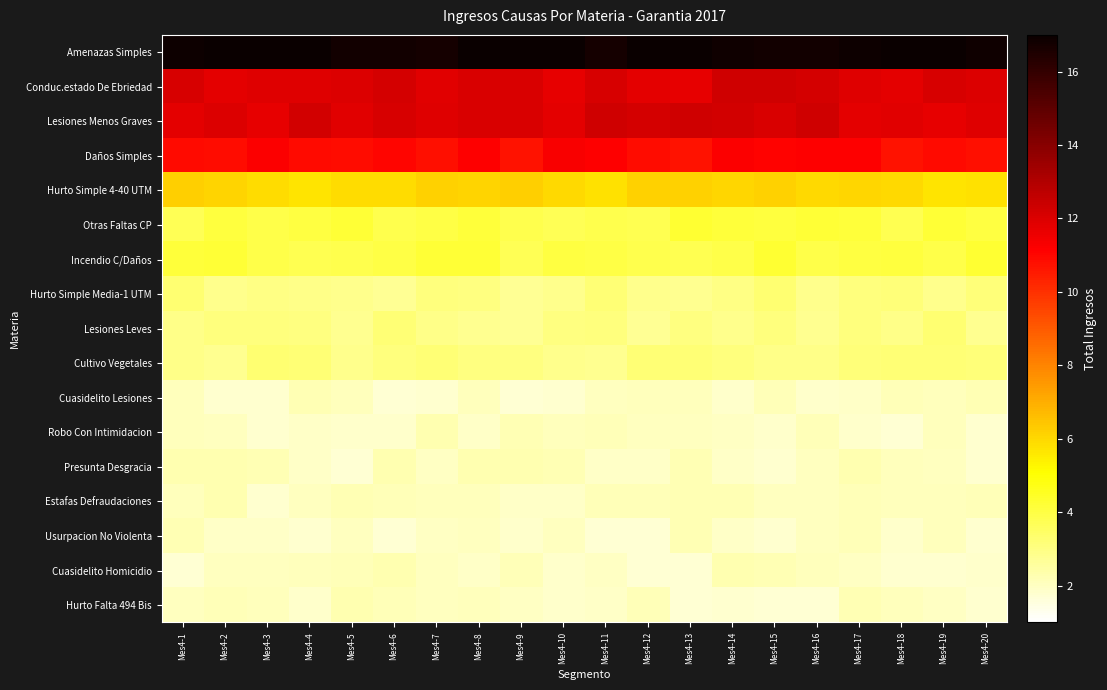

Reading left to right, list all the values displayed in this chart.

Amenazas Simples: Mes4-1=16.9	Mes4-2=17.0	Mes4-3=17.0	Mes4-4=17.0	Mes4-5=16.8	Mes4-6=16.8	Mes4-7=16.7	Mes4-8=17.0	Mes4-9=17.0	Mes4-10=17.0	Mes4-11=16.7	Mes4-12=17.0	Mes4-13=17.0	Mes4-14=16.8	Mes4-15=16.8	Mes4-16=16.8	Mes4-17=16.9	Mes4-18=17.0	Mes4-19=17.0	Mes4-20=16.9
Conduc.estado De Ebriedad: Mes4-1=12.1	Mes4-2=11.8	Mes4-3=11.9	Mes4-4=11.9	Mes4-5=12.0	Mes4-6=12.2	Mes4-7=11.8	Mes4-8=12.0	Mes4-9=12.1	Mes4-10=11.7	Mes4-11=12.1	Mes4-12=11.8	Mes4-13=11.7	Mes4-14=12.3	Mes4-15=12.3	Mes4-16=12.2	Mes4-17=11.9	Mes4-18=11.8	Mes4-19=12.1	Mes4-20=12.0
Lesiones Menos Graves: Mes4-1=11.8	Mes4-2=12.0	Mes4-3=11.7	Mes4-4=12.2	Mes4-5=11.9	Mes4-6=12.1	Mes4-7=11.9	Mes4-8=12.0	Mes4-9=12.0	Mes4-10=11.8	Mes4-11=12.3	Mes4-12=12.2	Mes4-13=12.3	Mes4-14=12.2	Mes4-15=12.1	Mes4-16=12.3	Mes4-17=11.8	Mes4-18=11.8	Mes4-19=11.7	Mes4-20=11.9
Daños Simples: Mes4-1=10.9	Mes4-2=10.9	Mes4-3=11.2	Mes4-4=10.9	Mes4-5=10.9	Mes4-6=11.0	Mes4-7=10.8	Mes4-8=11.2	Mes4-9=10.7	Mes4-10=11.3	Mes4-11=11.2	Mes4-12=10.8	Mes4-13=10.7	Mes4-14=11.2	Mes4-15=11.1	Mes4-16=11.1	Mes4-17=11.2	Mes4-18=10.7	Mes4-19=10.9	Mes4-20=10.8
Hurto Simple 4-40 UTM: Mes4-1=6.2	Mes4-2=6.1	Mes4-3=5.9	Mes4-4=5.7	Mes4-5=5.9	Mes4-6=5.9	Mes4-7=6.1	Mes4-8=6.1	Mes4-9=6.2	Mes4-10=6.0	Mes4-11=5.8	Mes4-12=6.1	Mes4-13=6.2	Mes4-14=6.0	Mes4-15=6.2	Mes4-16=6.0	Mes4-17=6.0	Mes4-18=6.0	Mes4-19=5.7	Mes4-20=5.8
Otras Faltas CP: Mes4-1=3.7	Mes4-2=4.1	Mes4-3=3.9	Mes4-4=4.0	Mes4-5=4.2	Mes4-6=3.8	Mes4-7=3.9	Mes4-8=4.2	Mes4-9=3.8	Mes4-10=3.7	Mes4-11=3.9	Mes4-12=3.8	Mes4-13=4.3	Mes4-14=4.2	Mes4-15=4.1	Mes4-16=4.2	Mes4-17=4.2	Mes4-18=3.8	Mes4-19=4.2	Mes4-20=4.0
Incendio C/Daños: Mes4-1=4.2	Mes4-2=4.2	Mes4-3=3.9	Mes4-4=3.8	Mes4-5=3.8	Mes4-6=4.0	Mes4-7=4.2	Mes4-8=4.2	Mes4-9=3.7	Mes4-10=4.0	Mes4-11=4.0	Mes4-12=3.8	Mes4-13=3.8	Mes4-14=3.9	Mes4-15=4.3	Mes4-16=3.9	Mes4-17=4.0	Mes4-18=4.1	Mes4-19=3.9	Mes4-20=4.3
Hurto Simple Media-1 UTM: Mes4-1=3.3	Mes4-2=2.9	Mes4-3=3.0	Mes4-4=2.9	Mes4-5=2.9	Mes4-6=2.7	Mes4-7=3.1	Mes4-8=3.0	Mes4-9=2.7	Mes4-10=2.9	Mes4-11=3.2	Mes4-12=2.8	Mes4-13=2.8	Mes4-14=3.0	Mes4-15=3.3	Mes4-16=2.8	Mes4-17=3.1	Mes4-18=3.2	Mes4-19=2.8	Mes4-20=3.1
Lesiones Leves: Mes4-1=2.9	Mes4-2=3.1	Mes4-3=3.1	Mes4-4=3.0	Mes4-5=2.8	Mes4-6=3.2	Mes4-7=2.9	Mes4-8=2.8	Mes4-9=2.7	Mes4-10=3.1	Mes4-11=3.1	Mes4-12=2.7	Mes4-13=3.0	Mes4-14=2.8	Mes4-15=3.1	Mes4-16=2.8	Mes4-17=3.1	Mes4-18=2.9	Mes4-19=3.3	Mes4-20=2.8
Cultivo Vegetales: Mes4-1=2.9	Mes4-2=2.8	Mes4-3=3.3	Mes4-4=3.2	Mes4-5=2.9	Mes4-6=3.1	Mes4-7=3.2	Mes4-8=3.0	Mes4-9=3.0	Mes4-10=2.8	Mes4-11=2.8	Mes4-12=3.2	Mes4-13=3.2	Mes4-14=3.1	Mes4-15=2.9	Mes4-16=2.9	Mes4-17=3.1	Mes4-18=3.2	Mes4-19=3.2	Mes4-20=3.2
Cuasidelito Lesiones: Mes4-1=2.1	Mes4-2=1.8	Mes4-3=1.8	Mes4-4=2.2	Mes4-5=2.1	Mes4-6=1.7	Mes4-7=1.8	Mes4-8=2.1	Mes4-9=1.7	Mes4-10=1.8	Mes4-11=2.0	Mes4-12=2.1	Mes4-13=2.1	Mes4-14=1.8	Mes4-15=2.1	Mes4-16=1.8	Mes4-17=1.9	Mes4-18=2.1	Mes4-19=2.1	Mes4-20=2.2
Robo Con Intimidacion: Mes4-1=2.1	Mes4-2=2.0	Mes4-3=1.8	Mes4-4=1.9	Mes4-5=1.9	Mes4-6=1.8	Mes4-7=2.3	Mes4-8=1.9	Mes4-9=2.2	Mes4-10=2.1	Mes4-11=2.2	Mes4-12=2.0	Mes4-13=2.0	Mes4-14=2.0	Mes4-15=1.8	Mes4-16=2.1	Mes4-17=1.9	Mes4-18=1.7	Mes4-19=2.1	Mes4-20=1.8
Presunta Desgracia: Mes4-1=2.3	Mes4-2=2.3	Mes4-3=2.2	Mes4-4=1.9	Mes4-5=1.7	Mes4-6=2.3	Mes4-7=2.0	Mes4-8=2.3	Mes4-9=2.3	Mes4-10=2.2	Mes4-11=1.9	Mes4-12=1.9	Mes4-13=2.2	Mes4-14=1.9	Mes4-15=1.8	Mes4-16=2.0	Mes4-17=2.3	Mes4-18=2.1	Mes4-19=2.0	Mes4-20=1.8
Estafas Defraudaciones: Mes4-1=2.1	Mes4-2=2.3	Mes4-3=1.8	Mes4-4=2.0	Mes4-5=2.2	Mes4-6=2.1	Mes4-7=2.1	Mes4-8=2.1	Mes4-9=1.9	Mes4-10=1.9	Mes4-11=2.2	Mes4-12=2.2	Mes4-13=2.2	Mes4-14=2.2	Mes4-15=2.0	Mes4-16=2.0	Mes4-17=2.2	Mes4-18=2.1	Mes4-19=2.1	Mes4-20=2.2
Usurpacion No Violenta: Mes4-1=2.2	Mes4-2=1.9	Mes4-3=1.9	Mes4-4=1.8	Mes4-5=2.0	Mes4-6=1.7	Mes4-7=2.0	Mes4-8=2.0	Mes4-9=1.9	Mes4-10=2.1	Mes4-11=1.7	Mes4-12=1.7	Mes4-13=2.2	Mes4-14=1.9	Mes4-15=1.8	Mes4-16=2.0	Mes4-17=2.2	Mes4-18=1.8	Mes4-19=2.1	Mes4-20=1.8
Cuasidelito Homicidio: Mes4-1=1.7	Mes4-2=2.0	Mes4-3=2.0	Mes4-4=2.1	Mes4-5=2.1	Mes4-6=2.3	Mes4-7=2.0	Mes4-8=1.9	Mes4-9=2.2	Mes4-10=1.9	Mes4-11=2.0	Mes4-12=1.7	Mes4-13=1.7	Mes4-14=2.3	Mes4-15=2.2	Mes4-16=2.1	Mes4-17=1.9	Mes4-18=1.8	Mes4-19=1.8	Mes4-20=1.9
Hurto Falta 494 Bis: Mes4-1=2.0	Mes4-2=2.1	Mes4-3=2.1	Mes4-4=1.9	Mes4-5=2.3	Mes4-6=2.1	Mes4-7=2.0	Mes4-8=2.1	Mes4-9=2.0	Mes4-10=1.8	Mes4-11=1.9	Mes4-12=2.2	Mes4-13=1.7	Mes4-14=1.8	Mes4-15=1.7	Mes4-16=1.7	Mes4-17=2.2	Mes4-18=2.1	Mes4-19=2.0	Mes4-20=1.8